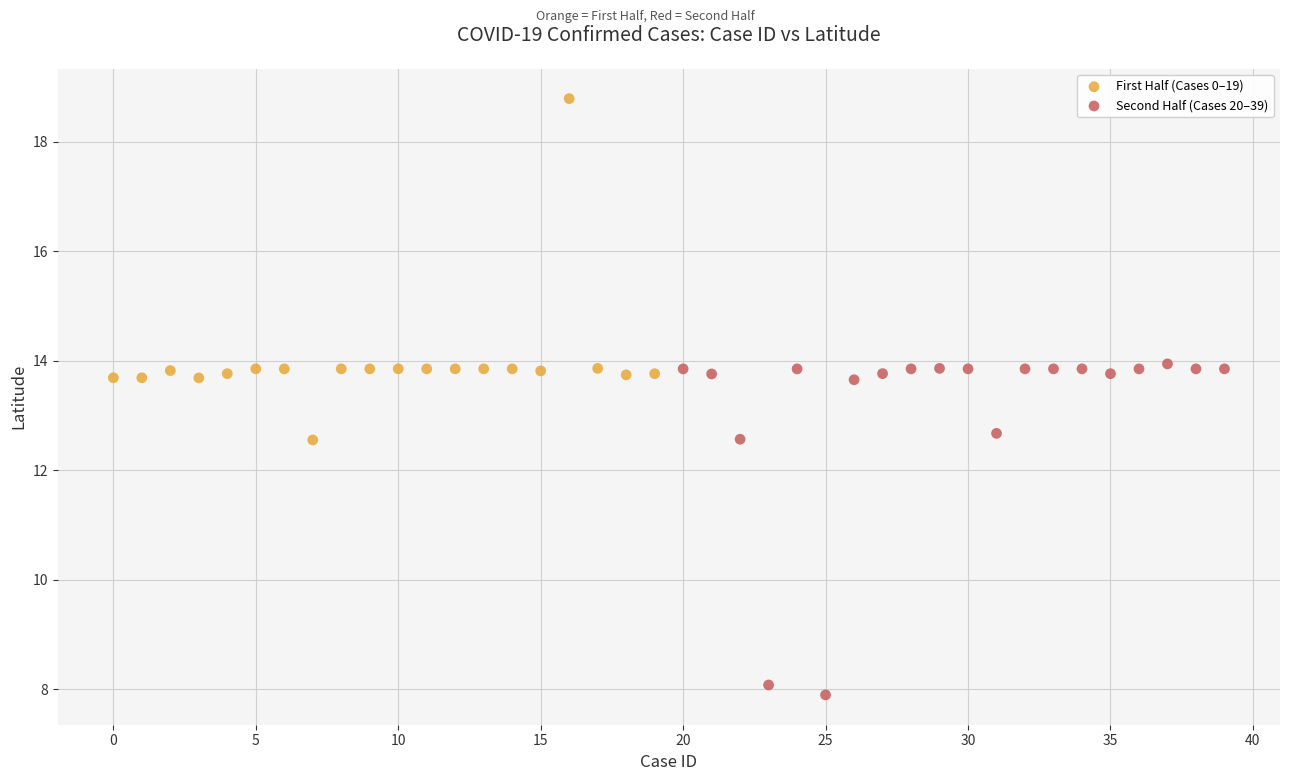

Which series contains the lowest Y value?

Second Half (Cases 20–39)